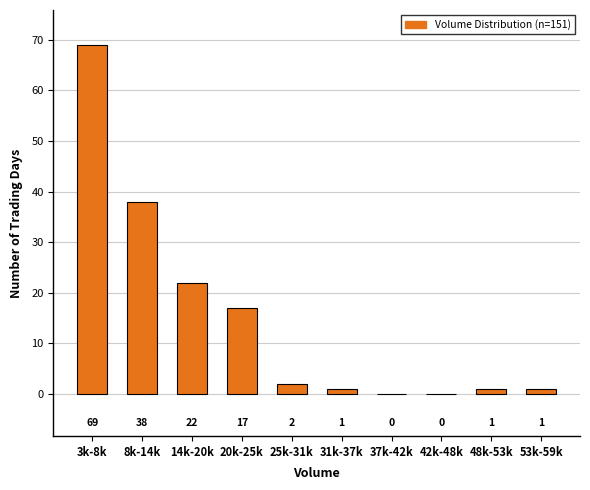

Reading left to right, what are all the values shown in this chart?

3k-8k=69	8k-14k=38	14k-20k=22	20k-25k=17	25k-31k=2	31k-37k=1	37k-42k=0	42k-48k=0	48k-53k=1	53k-59k=1